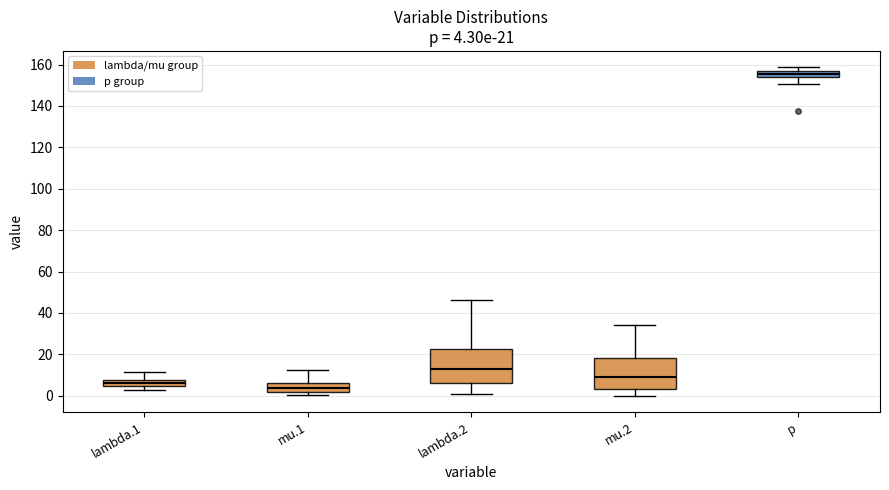

Which box has the lowest median line?

mu.1